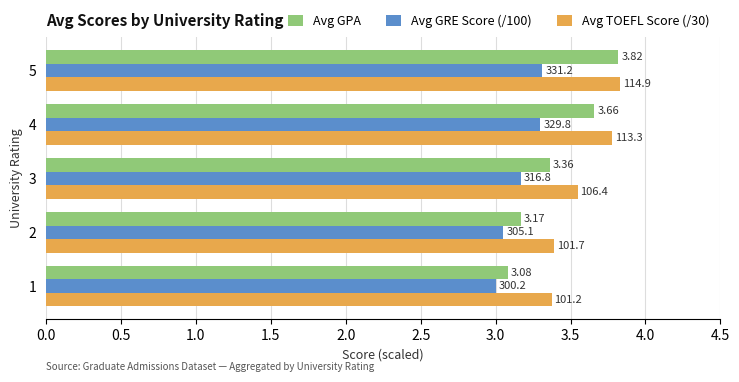

What is the sum of all Avg GRE Score (/100) values?

15.8